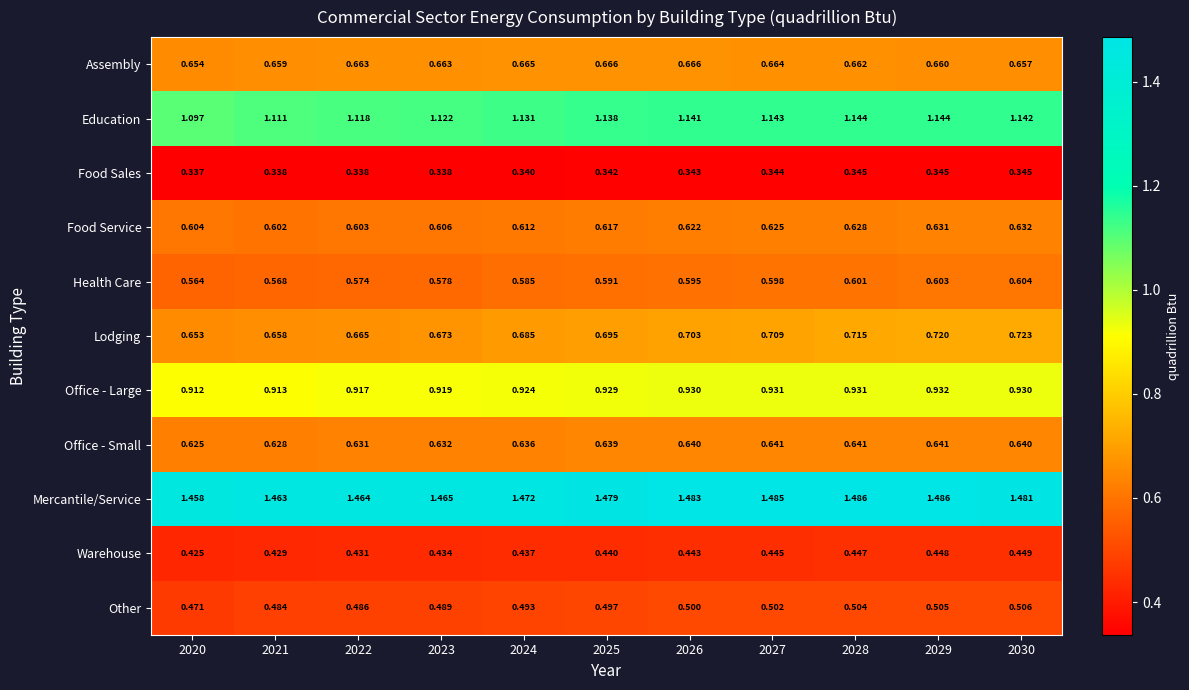

Between 2022 and 2027, which series saw the biggest shift?

Lodging